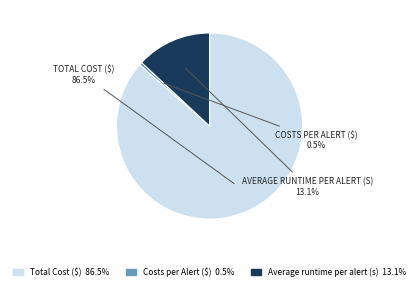

Which slice is the largest?

Total Cost ($)